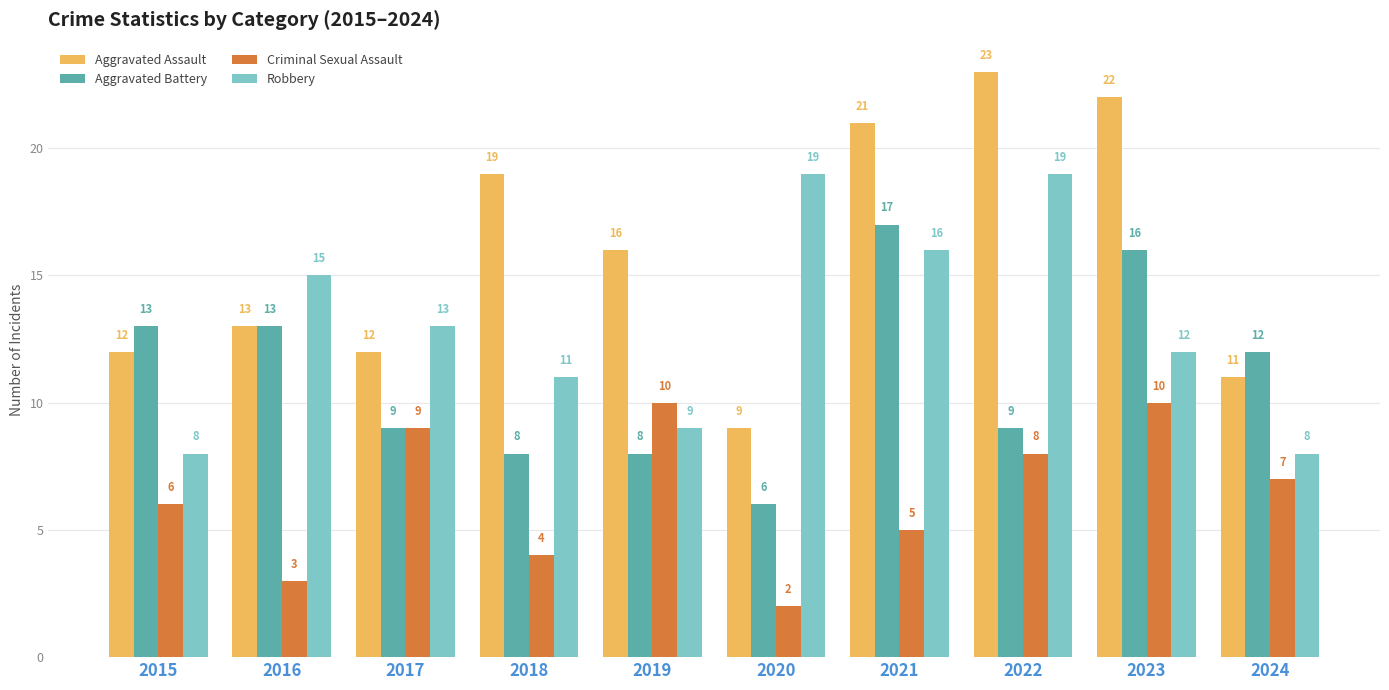

Reading left to right, extract all data points from this chart.

Aggravated Assault: 2015=12	2016=13	2017=12	2018=19	2019=16	2020=9	2021=21	2022=23	2023=22	2024=11
Aggravated Battery: 2015=13	2016=13	2017=9	2018=8	2019=8	2020=6	2021=17	2022=9	2023=16	2024=12
Criminal Sexual Assault: 2015=6	2016=3	2017=9	2018=4	2019=10	2020=2	2021=5	2022=8	2023=10	2024=7
Robbery: 2015=8	2016=15	2017=13	2018=11	2019=9	2020=19	2021=16	2022=19	2023=12	2024=8